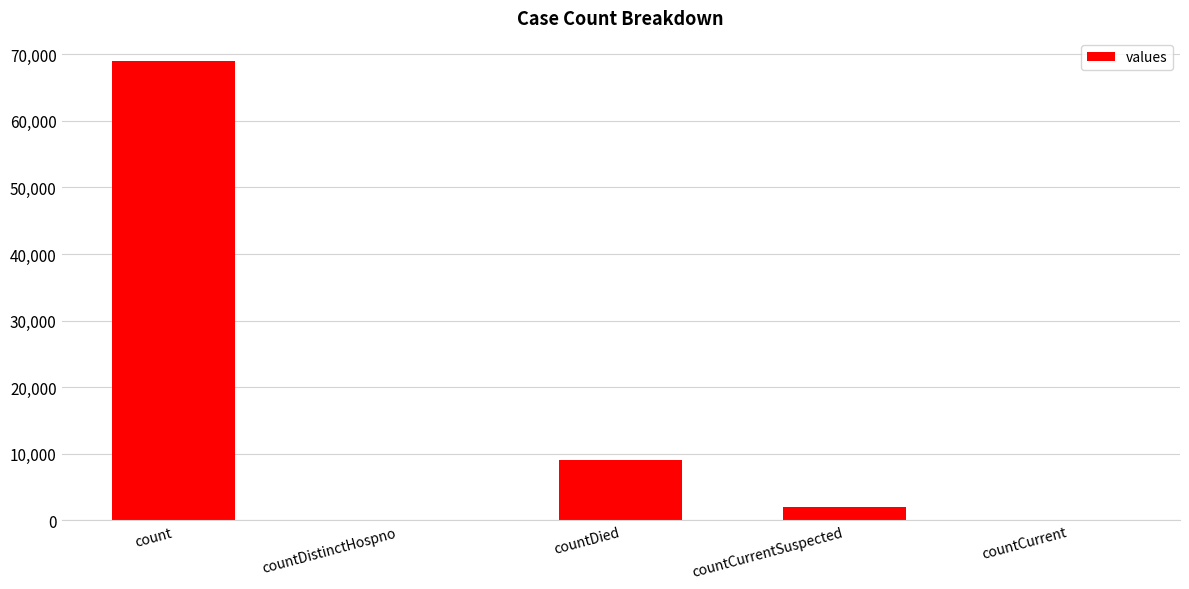

What is the maximum value shown in the chart?

68993